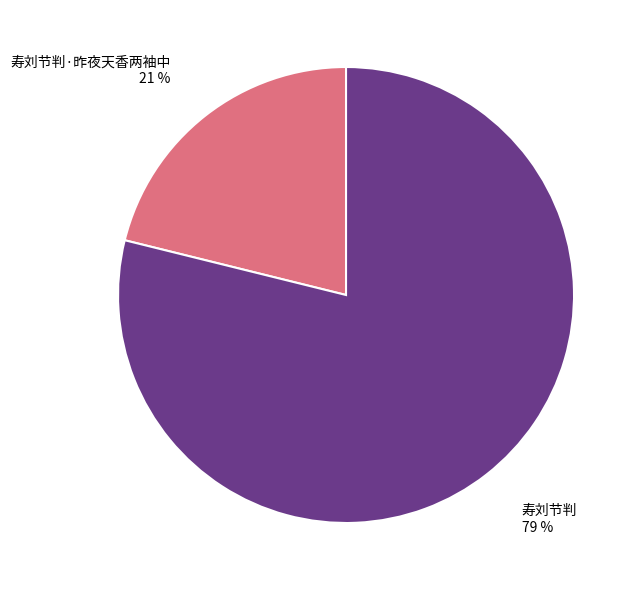

Which category has the smallest portion of the pie?

寿刘节判·昨夜天香两袖中